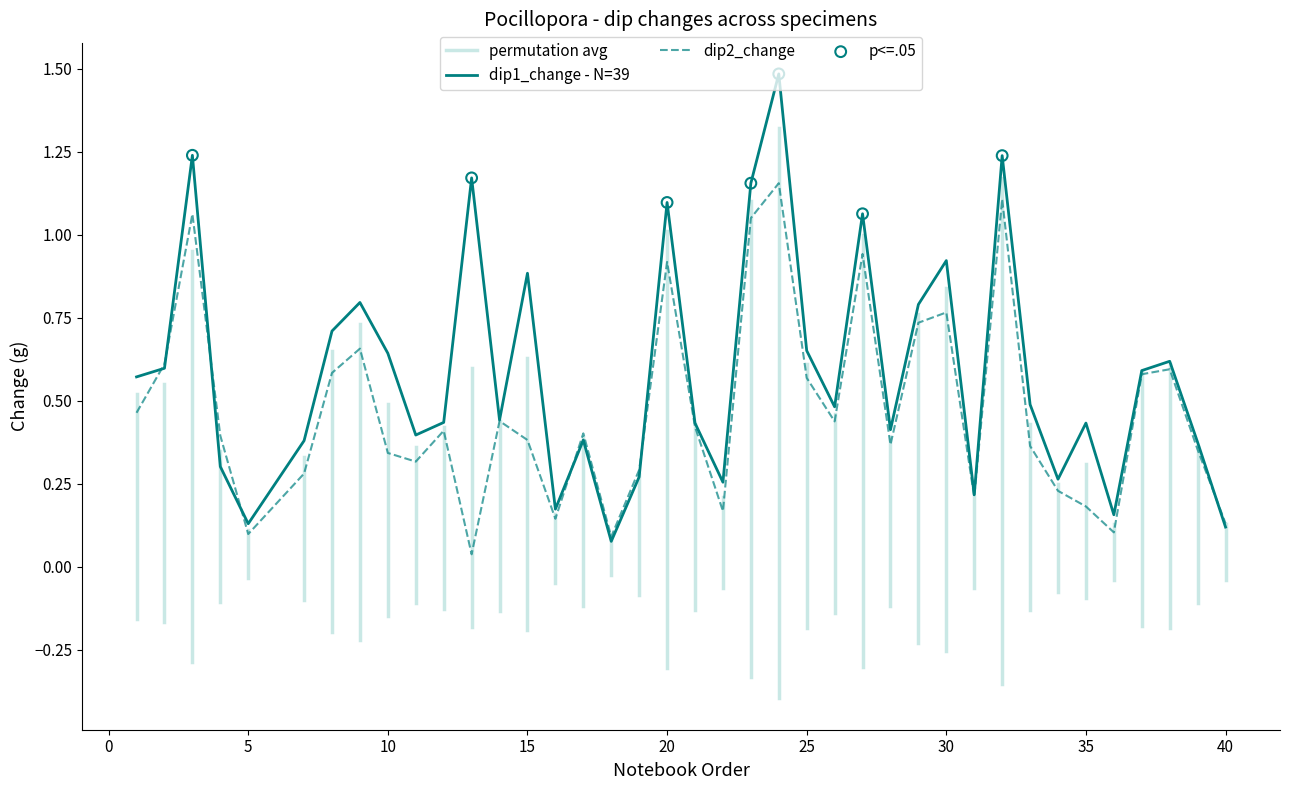

Which series has the largest total across all categories?

dip1_change